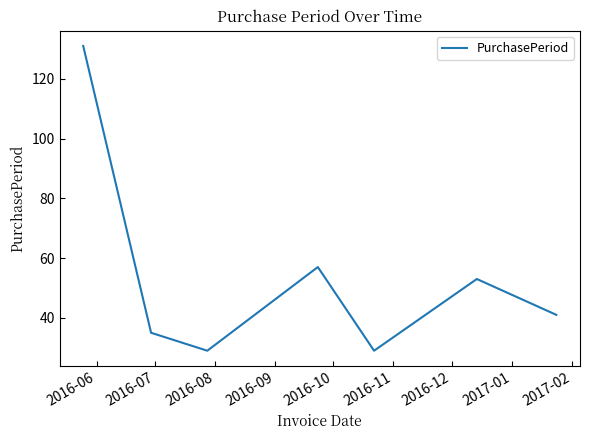

What is the difference between the second highest and second lowest values?

28